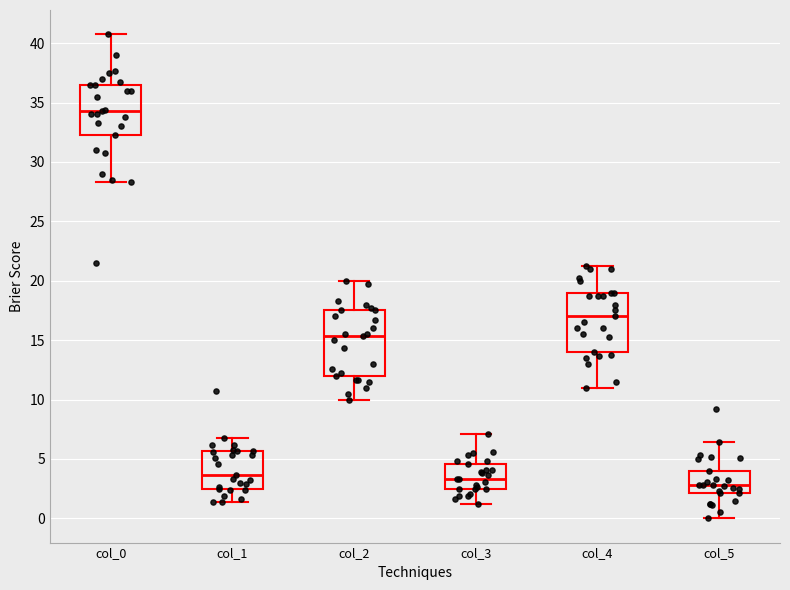

Reading left to right, transcribe this box plot: for each box, give where its median line is, the range the box spans, and where its two whiskers end, as read against the y-axis. The values are not printed on the chart, so give them approximately, as read against the axis.

col_0: median 34.5, box 32.5 to 36.5, whiskers 28.5 to 41.0
col_1: median 3.5, box 2.5 to 5.5, whiskers 1.5 to 7.0
col_2: median 15.5, box 12.0 to 17.5, whiskers 10.0 to 20.0
col_3: median 3.5, box 2.5 to 4.5, whiskers 1.0 to 7.0
col_4: median 17.0, box 14.0 to 19.0, whiskers 11.0 to 21.5
col_5: median 3.0, box 2.0 to 4.0, whiskers 0.0 to 6.5